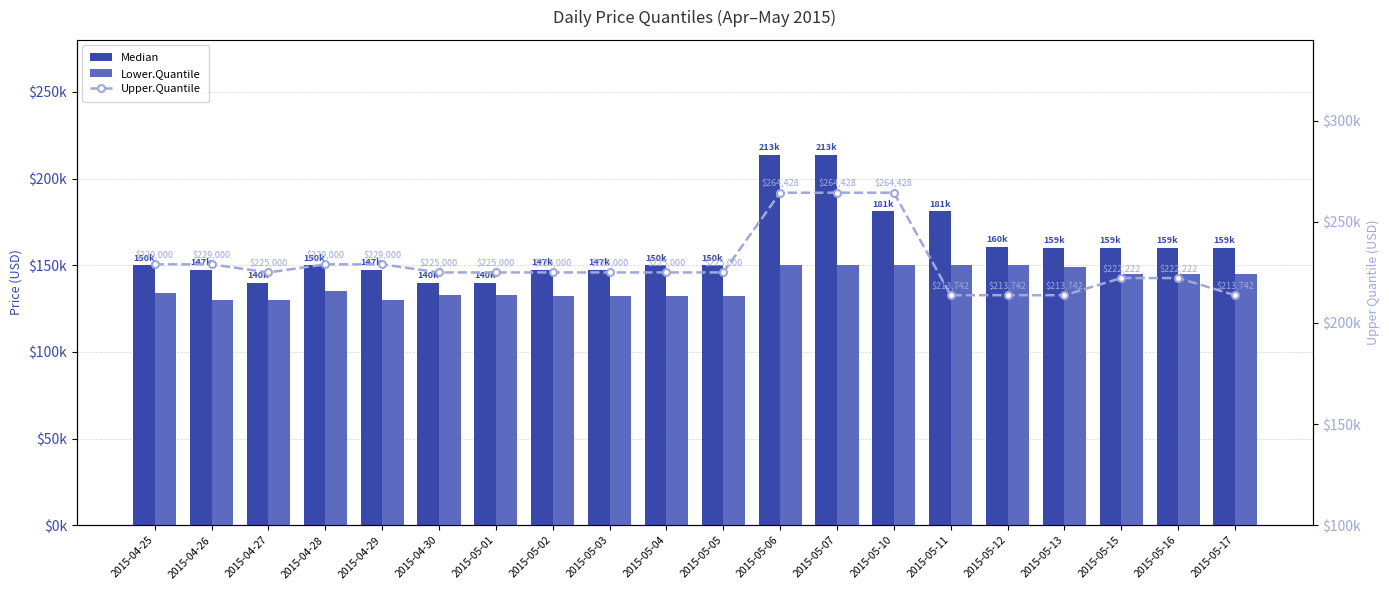

True or false: Lower.Quantile has a value of 132000 at 2015-05-05.

True